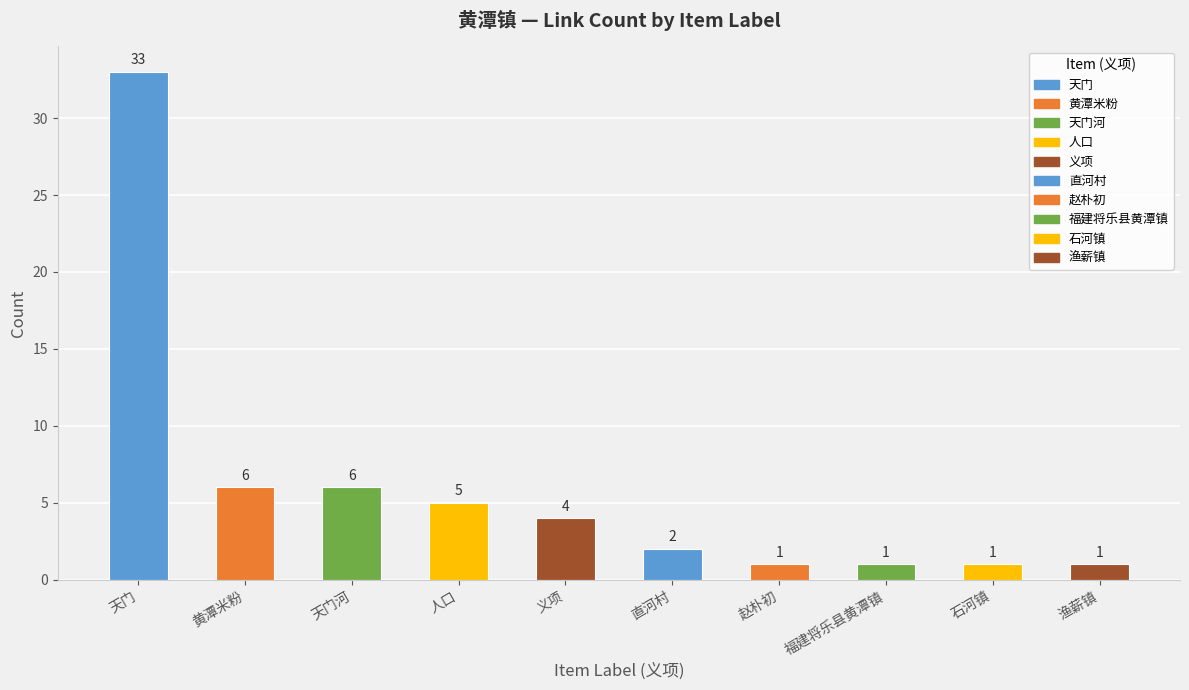

Count the number of categories in the chart.

10